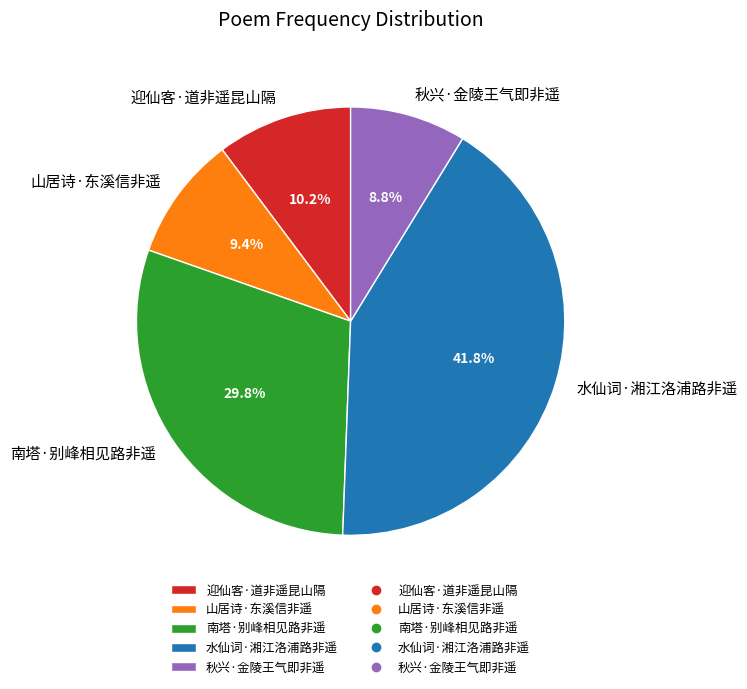

To the nearest percent, what is the average slice percentage?

20%